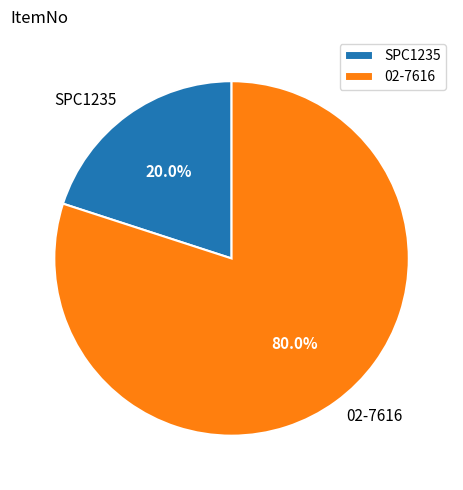

Rank the categories by value from highest to lowest.

02-7616, SPC1235